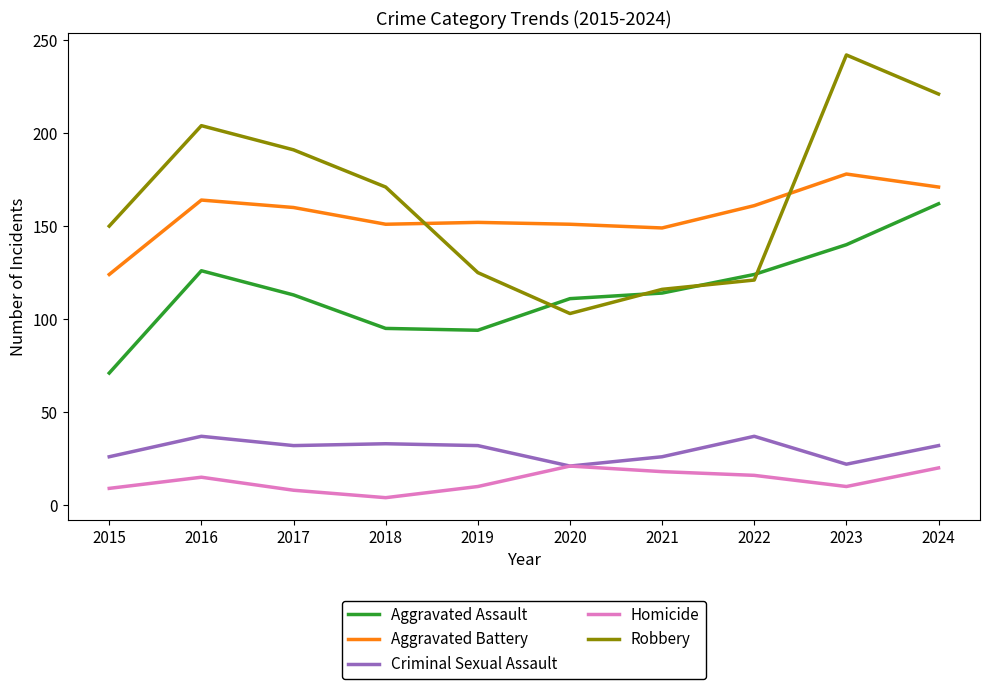

At which category does the chart reach its minimum across all series?

2018